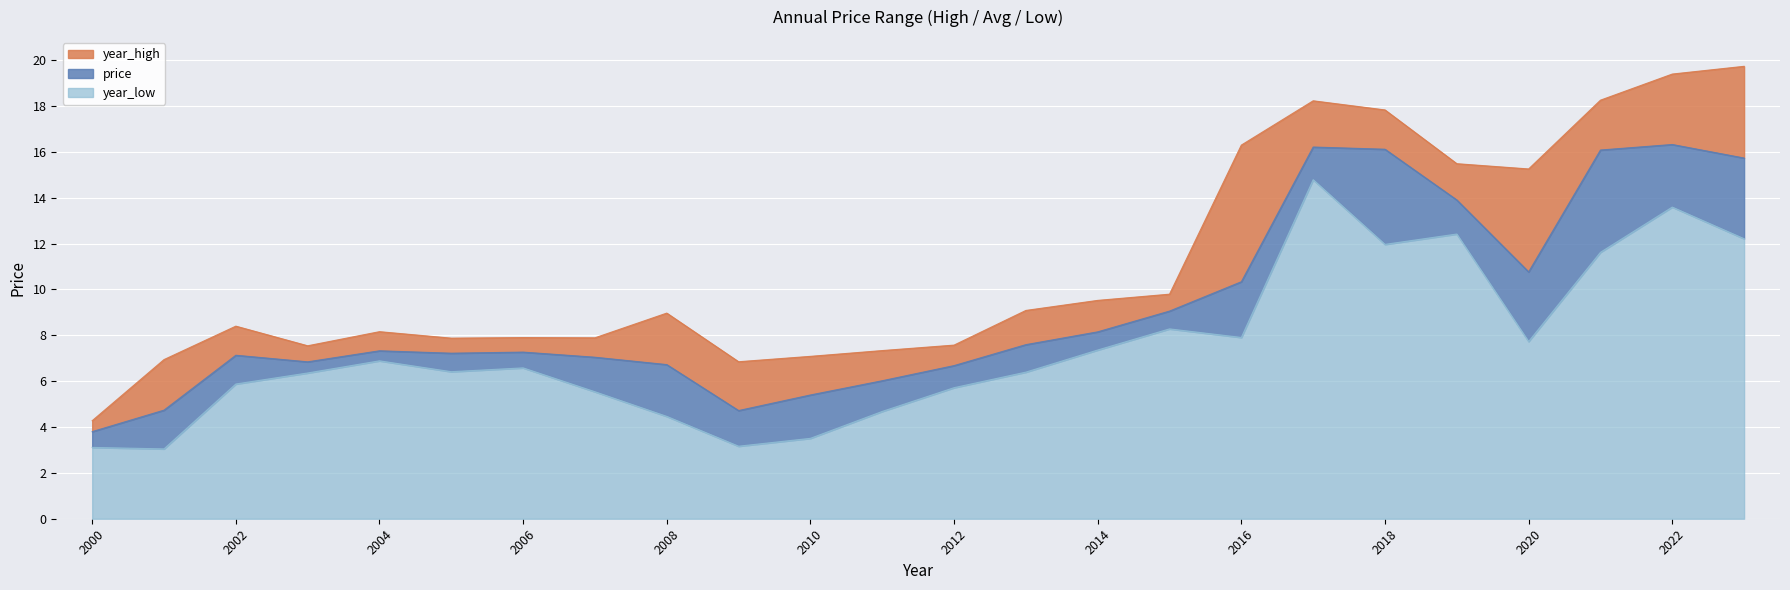

What value does the price series have at 2013?

7.6